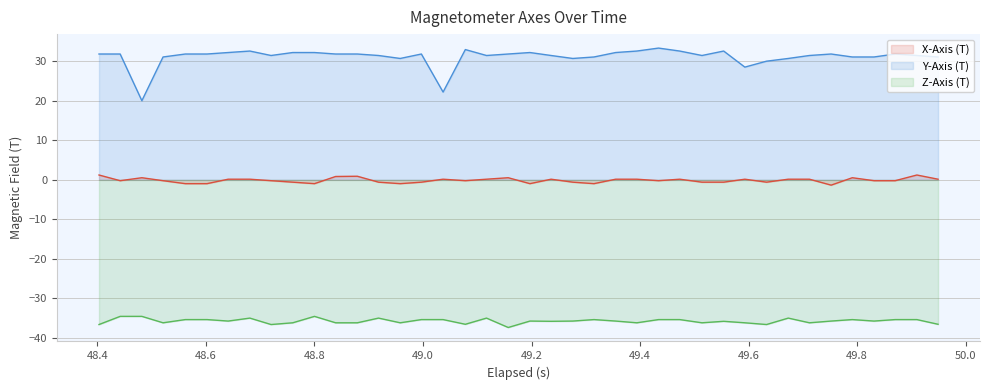

Reading right to left, what are all the values shown in this chart?

X-Axis (T): 0.2	1.2	-0.2	-0.2	0.5	-1.3	0.2	0.2	-0.6	0.2	-0.6	-0.6	0.2	-0.2	0.2	0.2	-1.0	-0.6	0.2	-1.0	0.5	0.2	-0.2	0.2	-0.6	-1.0	-0.6	0.9	0.9	-1.0	-0.6	-0.2	0.2	0.2	-1.0	-1.0	-0.2	0.5	-0.2	1.2
Y-Axis (T): 31.1	31.5	31.8	31.1	31.1	31.8	31.5	30.7	30.0	28.5	32.6	31.5	32.6	33.3	32.6	32.2	31.1	30.7	31.5	32.2	31.8	31.5	33.0	22.2	31.8	30.7	31.5	31.8	31.8	32.2	32.2	31.5	32.6	32.2	31.8	31.8	31.1	20.0	31.8	31.8
Z-Axis (T): -36.5	-35.3	-35.3	-35.7	-35.3	-35.7	-36.1	-35.0	-36.6	-36.1	-35.8	-36.1	-35.3	-35.3	-36.1	-35.7	-35.3	-35.7	-35.8	-35.7	-37.3	-35.0	-36.5	-35.3	-35.3	-36.1	-35.0	-36.1	-36.1	-34.5	-36.1	-36.6	-35.0	-35.7	-35.3	-35.3	-36.1	-34.5	-34.5	-36.6